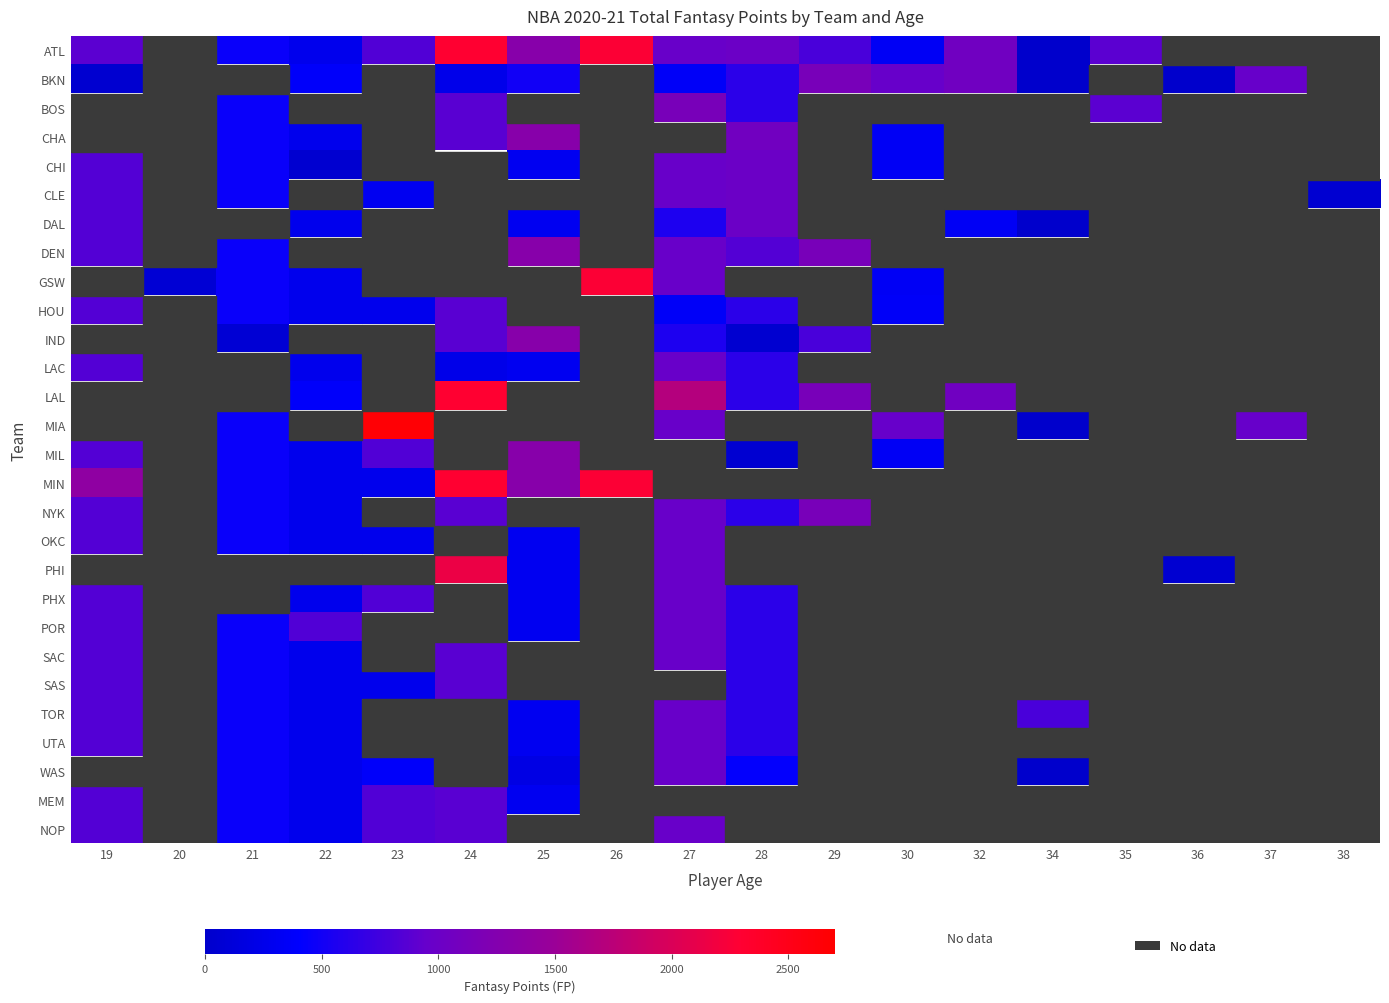

Which category has the lowest value across all series?

34